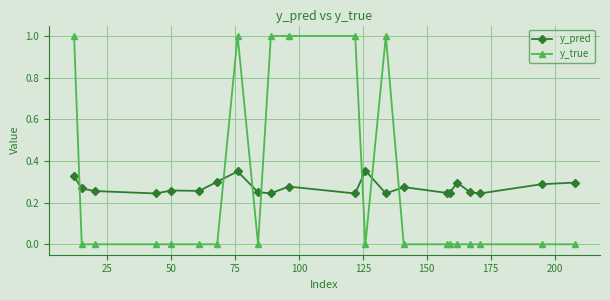

How many lines are shown in the chart?

2